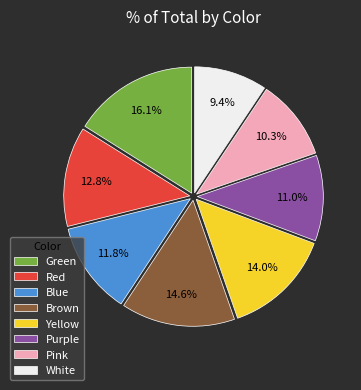

Is there any slice that represents more than half of the pie?

No